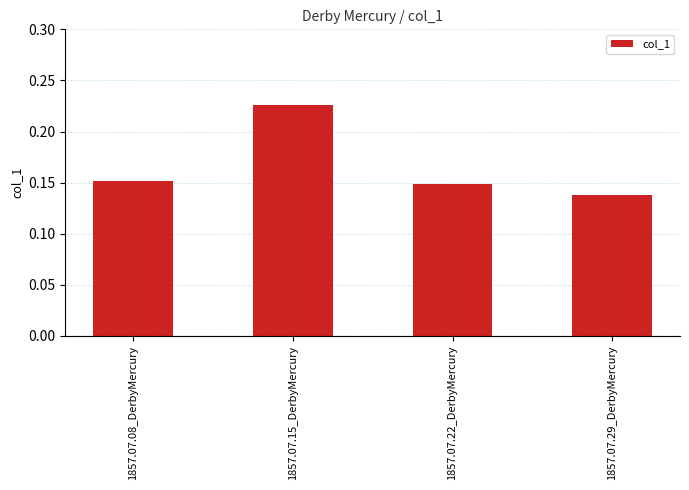

Rank the categories by value from lowest to highest.

1857.07.29_DerbyMercury, 1857.07.22_DerbyMercury, 1857.07.08_DerbyMercury, 1857.07.15_DerbyMercury